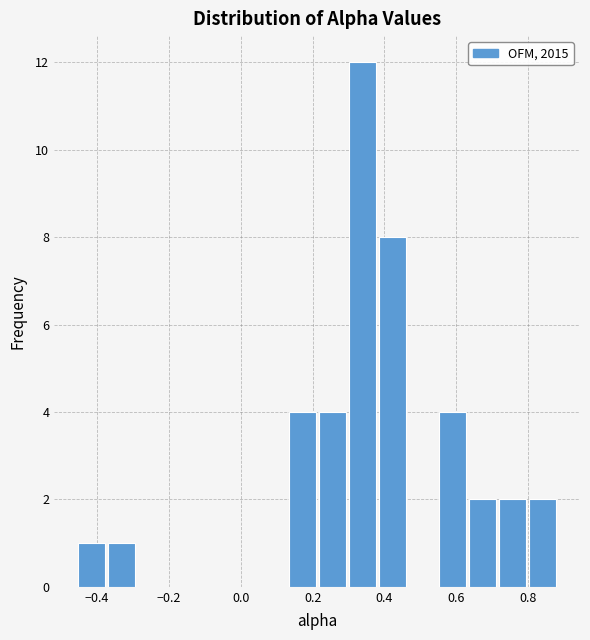

Reading left to right, transcribe this chart: for each bar, give the range it covers on the x-axis and its height. Neither the bar edges nor the heights are printed on the chart, so give them approximately, as read against the axes.

-0.46 to -0.38: 1
-0.38 to -0.28: 1
-0.28 to -0.20: 0
-0.20 to -0.12: 0
-0.12 to -0.04: 0
-0.04 to 0.04: 0
0.04 to 0.12: 0
0.12 to 0.22: 4
0.22 to 0.30: 4
0.30 to 0.38: 12
0.38 to 0.46: 8
0.46 to 0.54: 0
0.54 to 0.64: 4
0.64 to 0.72: 2
0.72 to 0.80: 2
0.80 to 0.88: 2